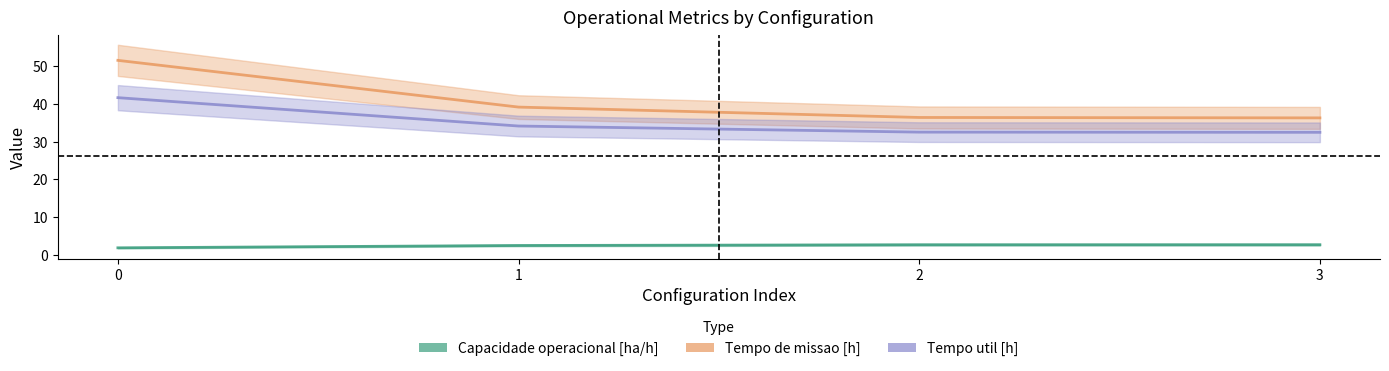

Rank the series by their maximum value, from lowest to highest.

Capacidade operacional [ha/h], Tempo util [h], Tempo de missao [h]